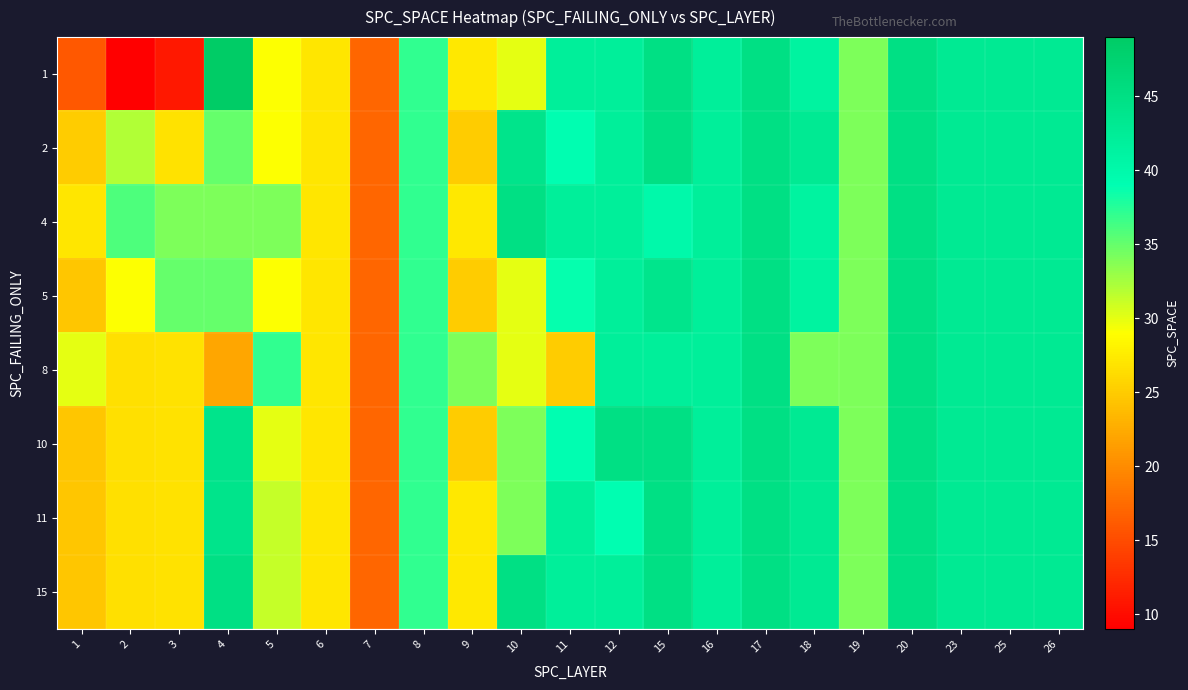

Which has a higher value, 19 or 6?

19